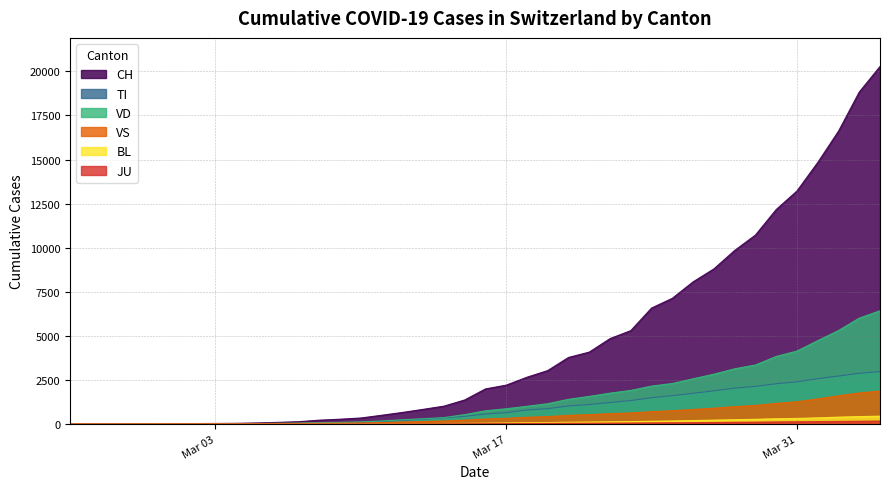

Which series has the widest spread of values?

CH